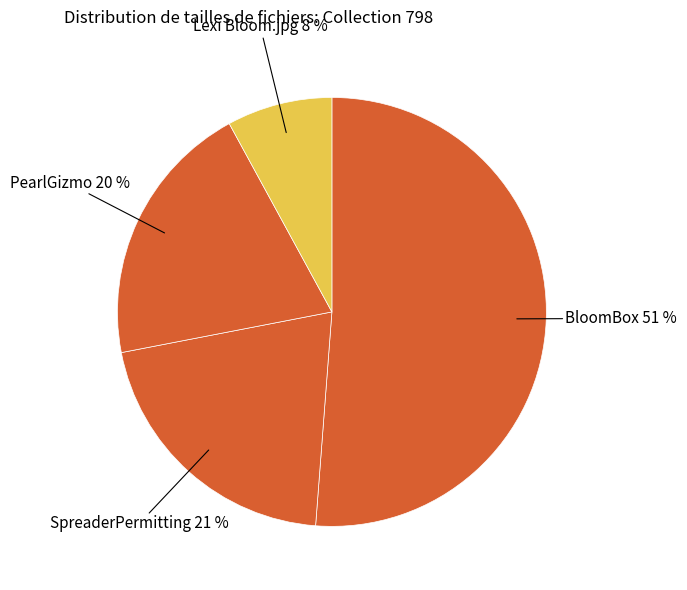

How many slices are in this pie chart?

4